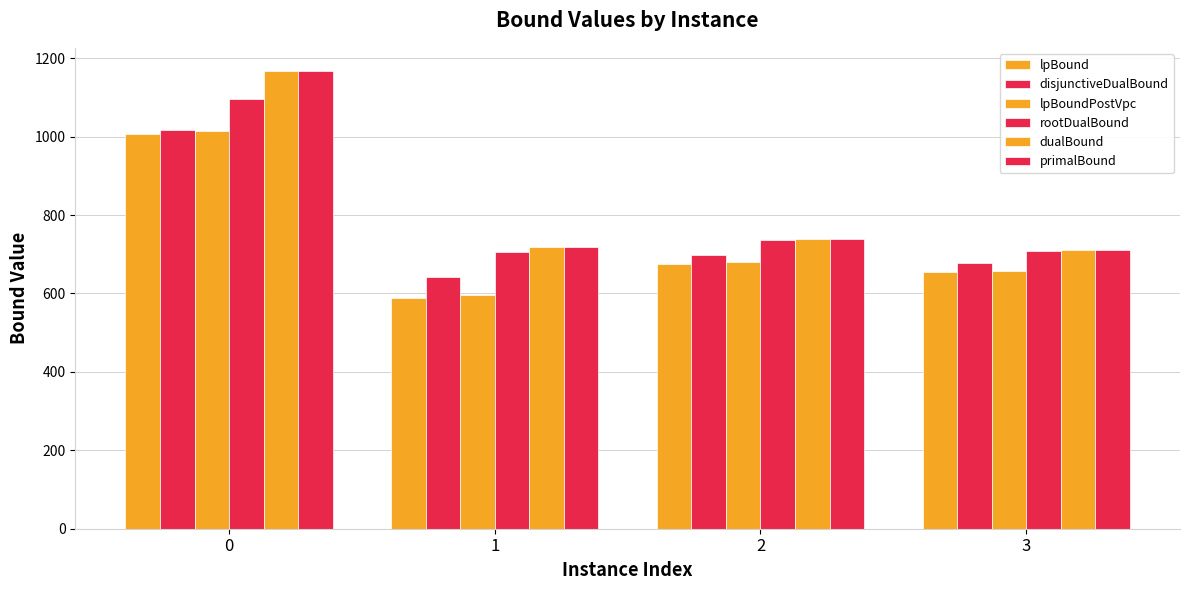

What is the sum of the rootDualBound values at 1 and 2?

1441.3